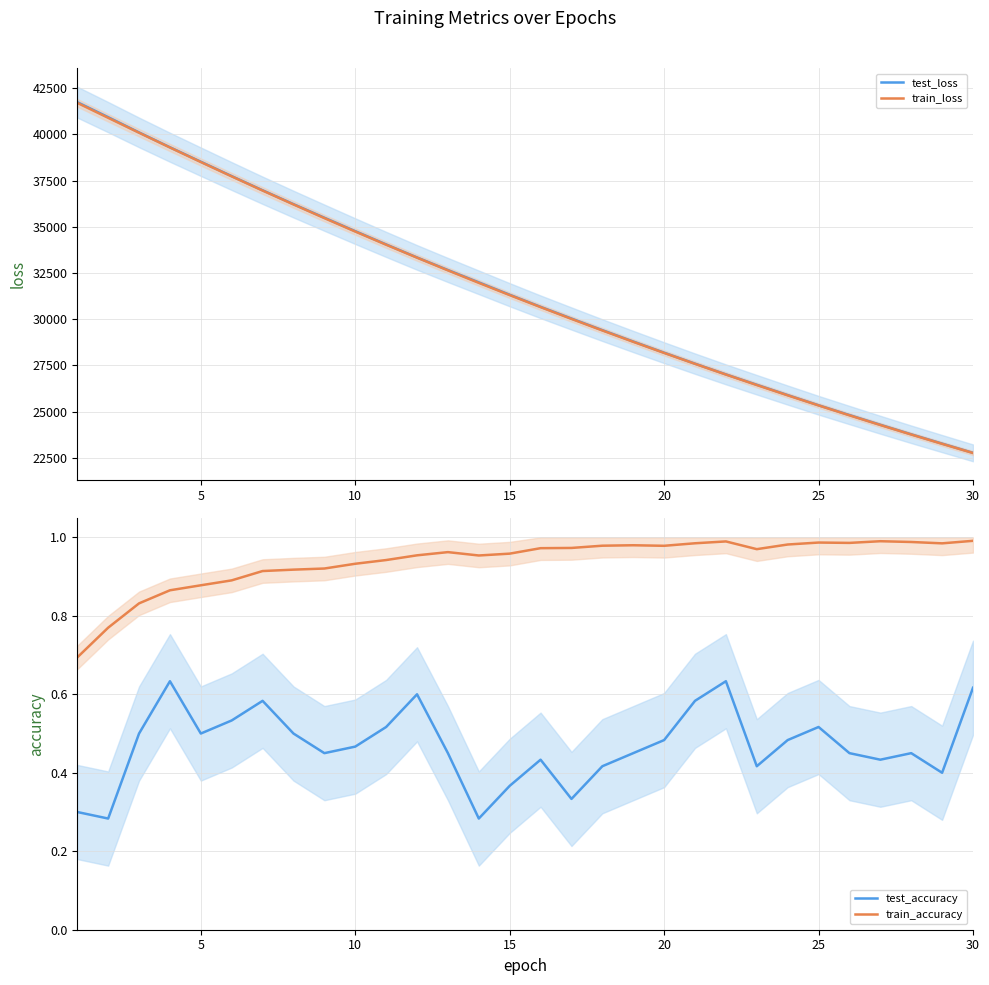

Which series has the largest total across all categories?

test_loss